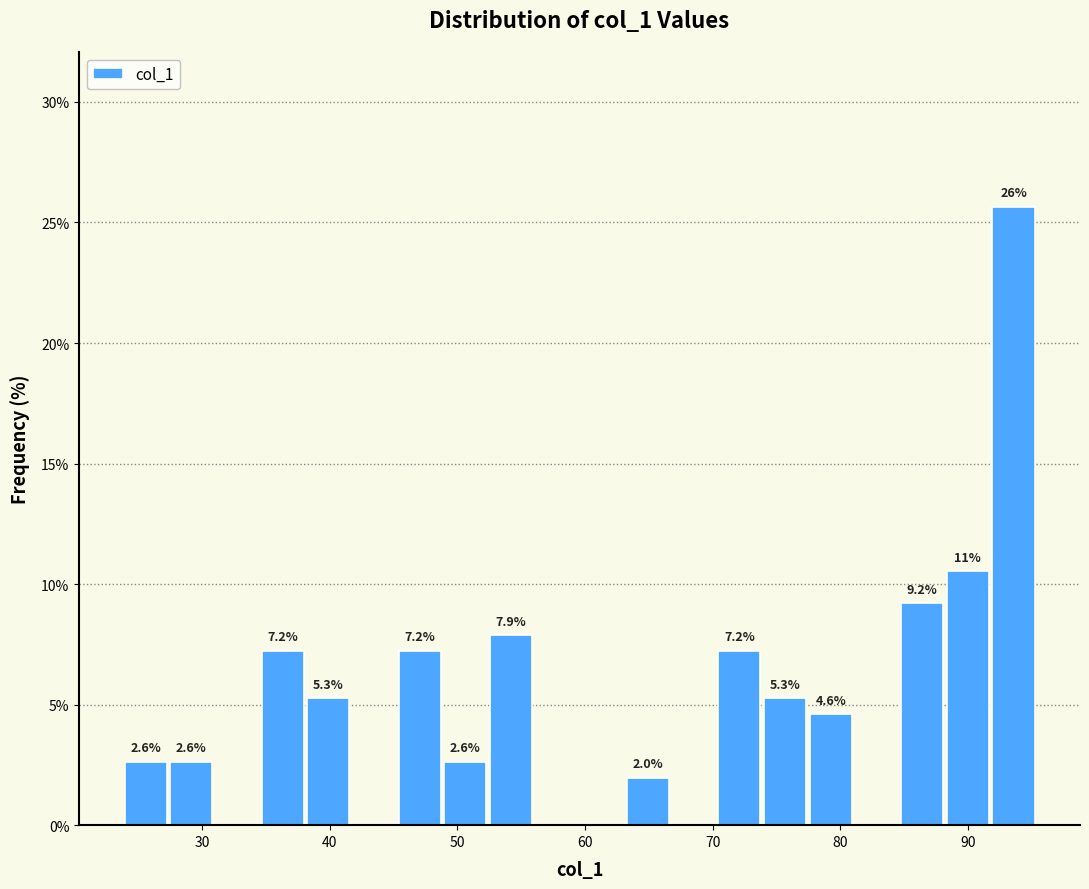

Around what value on the x-axis is the tallest bar? Give the approximate position of its centre, as read against the axis.

94